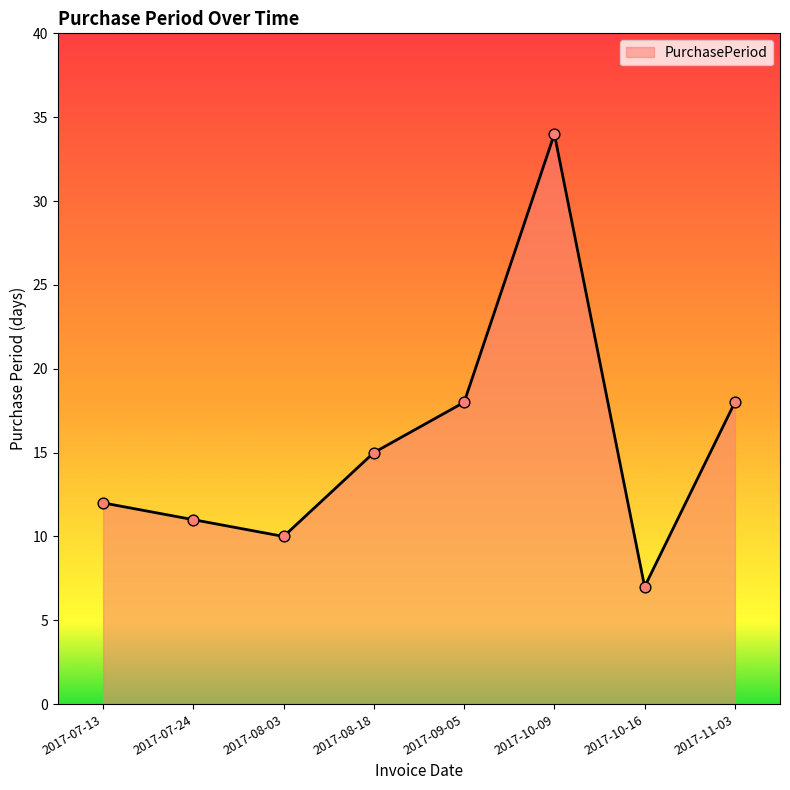

Approximately how many times larger is the value at 2017-07-13 compared to 2017-10-16?

1.7